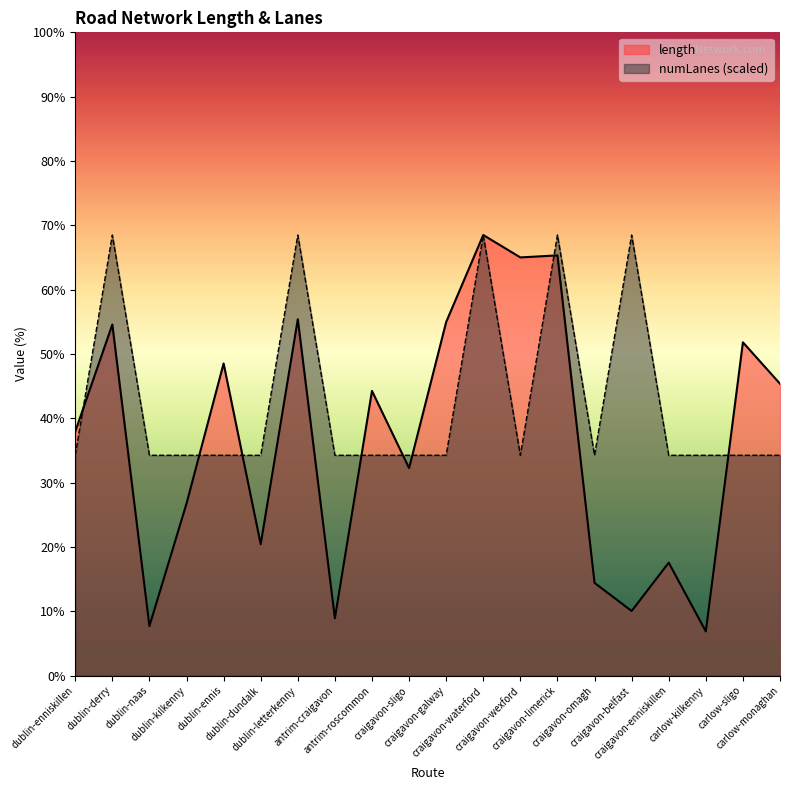

In numLanes, how many points are lower than both neighbors (excluding endpoints)?

2